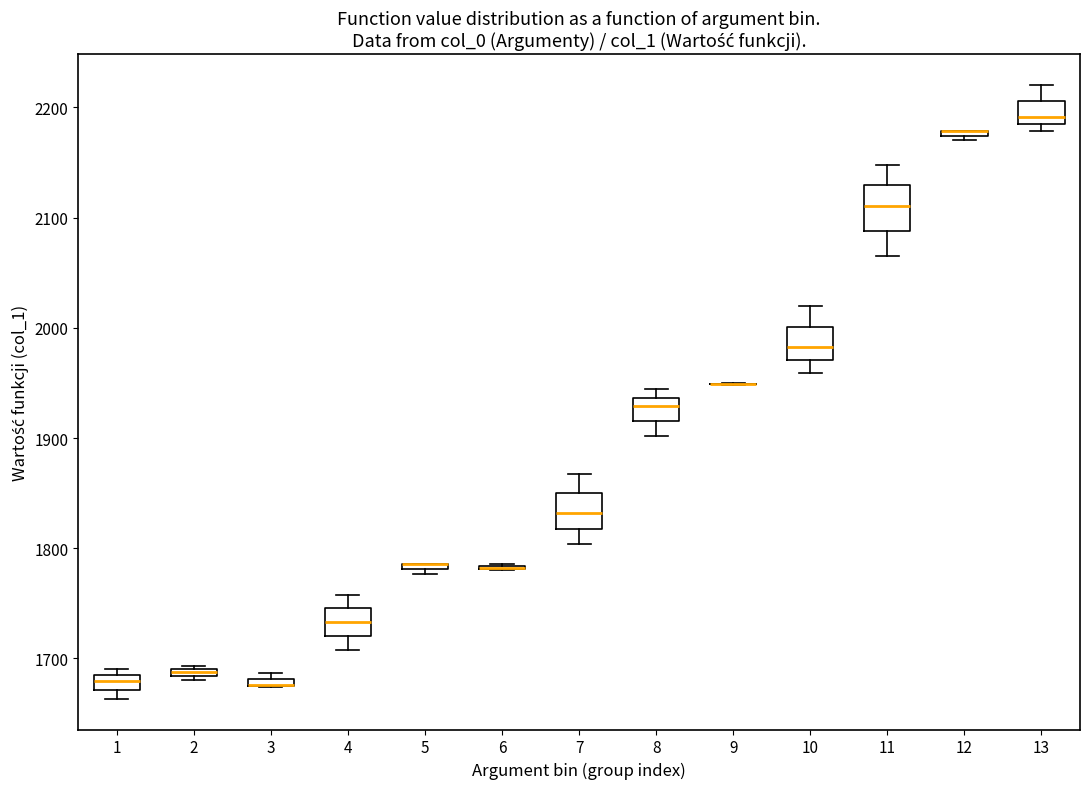

Where is the lower edge of the box at x = 13 on the y-axis? The values are not printed on the chart, so give them approximately, as read against the axis.

2190